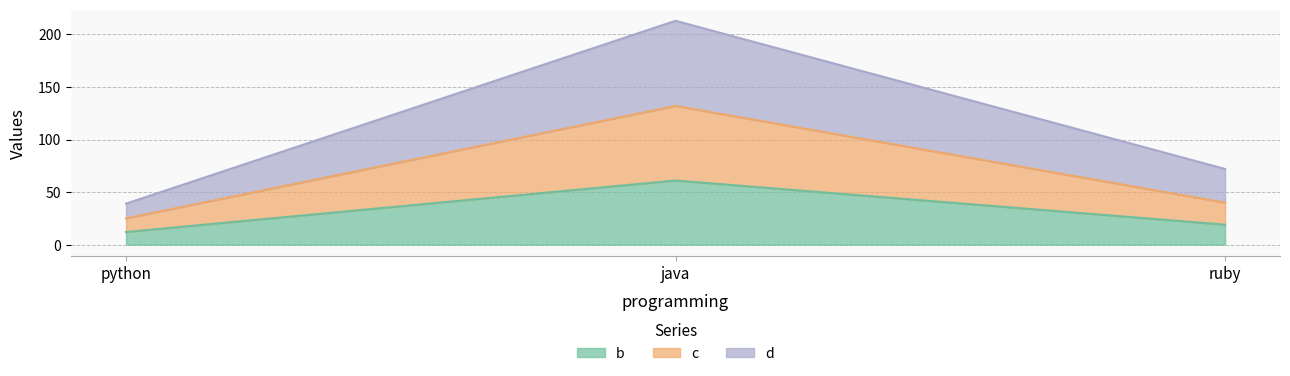

At which category does the chart reach its peak across all series?

java